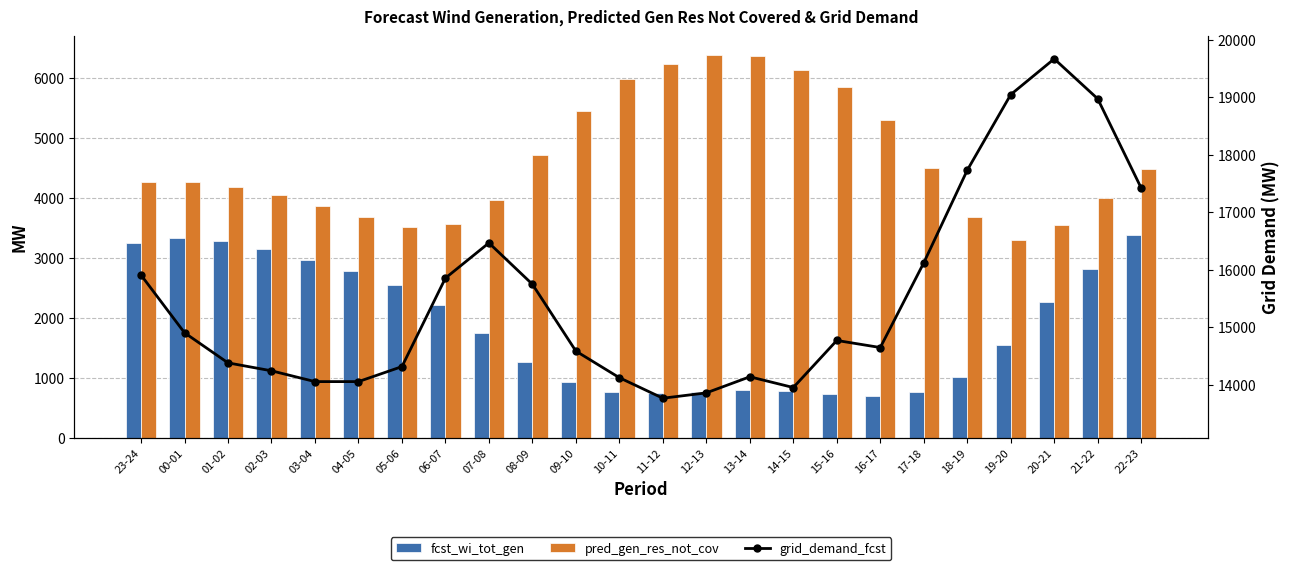

What is the difference between the second highest and minimum values in the fcst_wi_tot_gen series?

2634